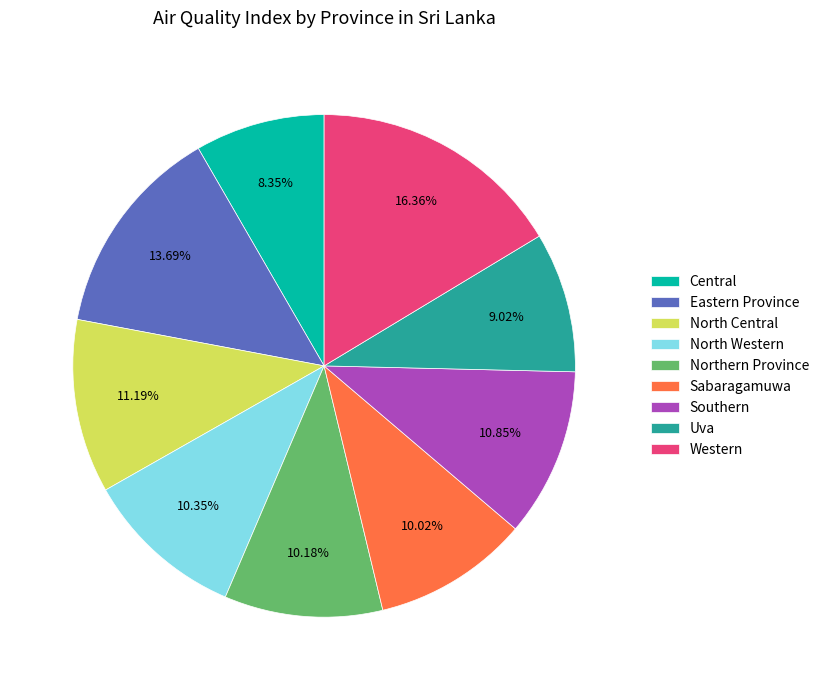

Is the sum of Central and Northern Province greater than half?

No